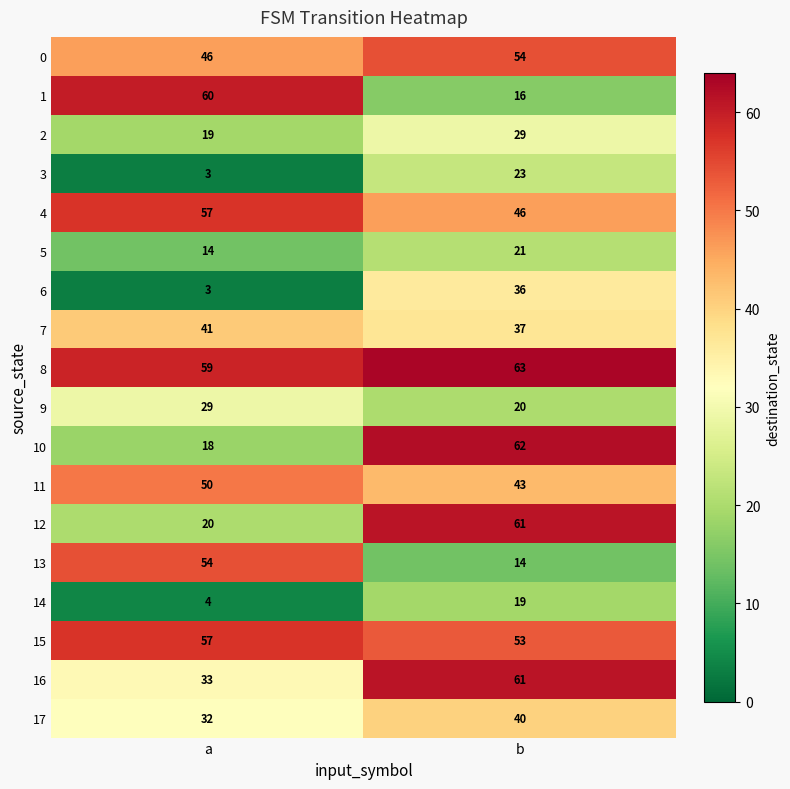

What is the spread (max minus min) of values at b?

49